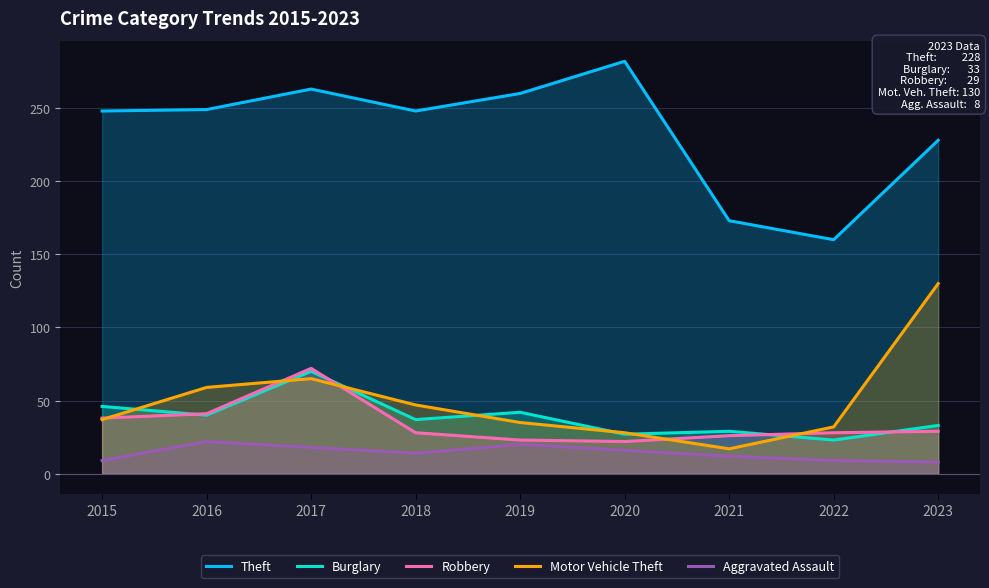

What is the highest value of the Motor Vehicle Theft series?

130